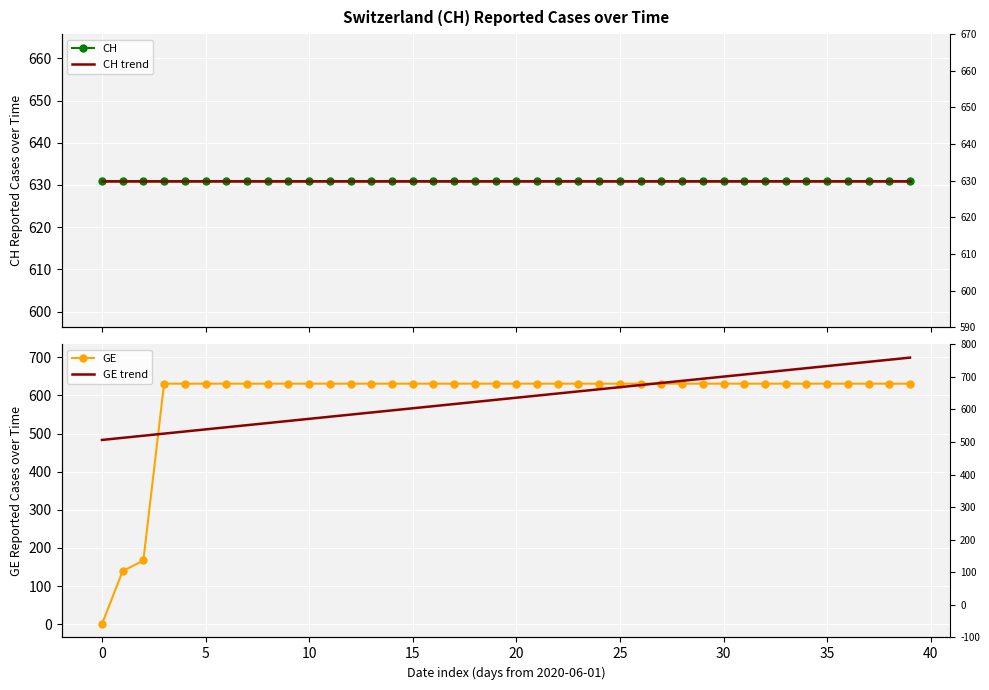

What is the label of the 4th point from the right?

36